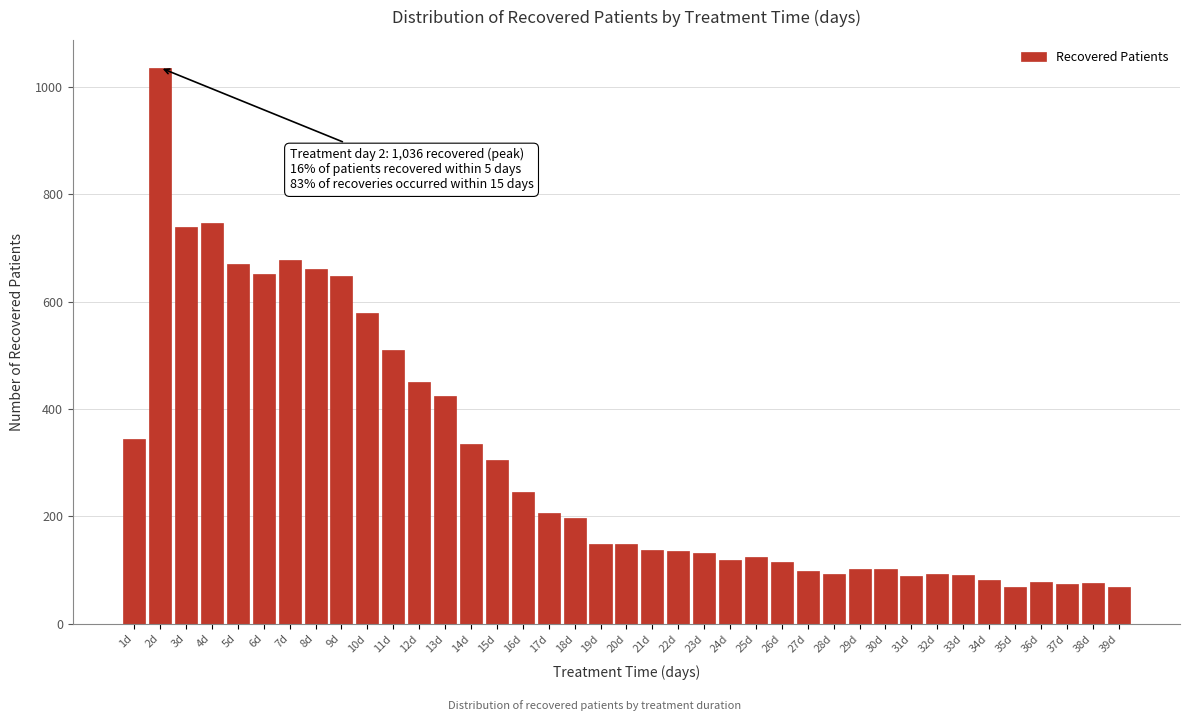

What is the label of the 18th bar from the left?

18d